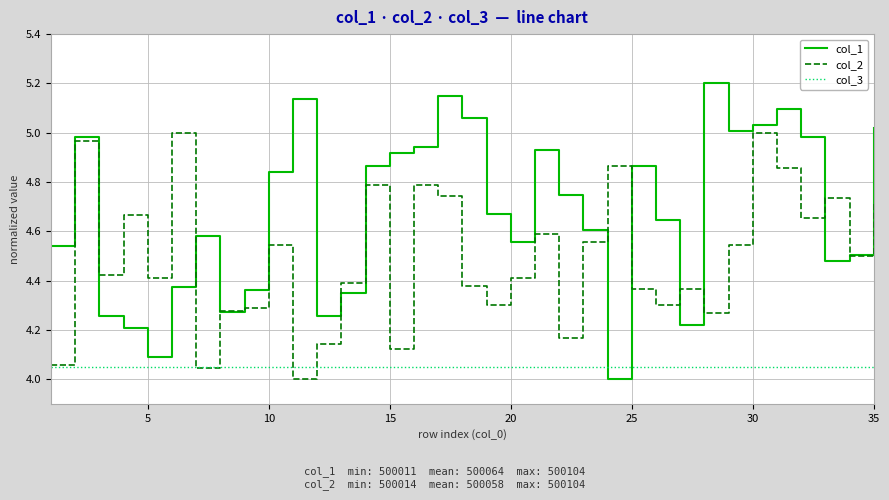

What is the maximum value shown in the chart?

5.2